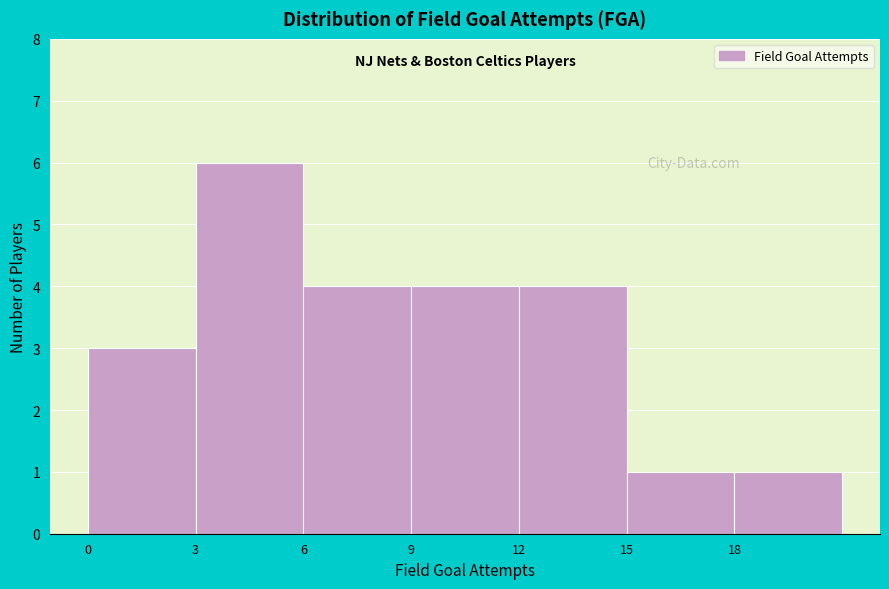

Reading left to right, transcribe this chart: for each bar, give the range it covers on the x-axis and its height. The values are not printed on the chart, so give them approximately, as read against the axis.

0 to 3: 3
3 to 6: 6
6 to 9: 4
9 to 12: 4
12 to 15: 4
15 to 18: 1
18 to 21: 1